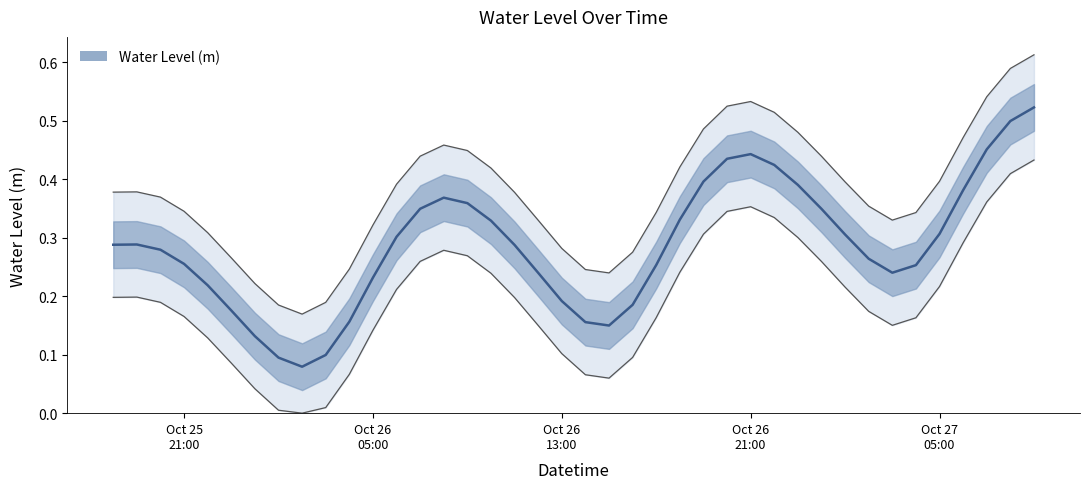

What is the average value?

0.4